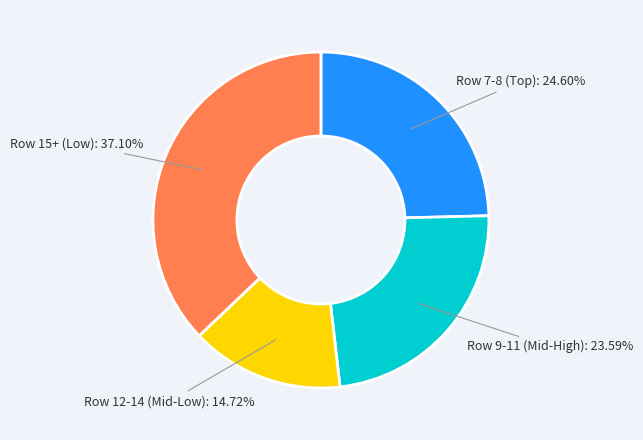

Is there a majority slice in this chart?

No